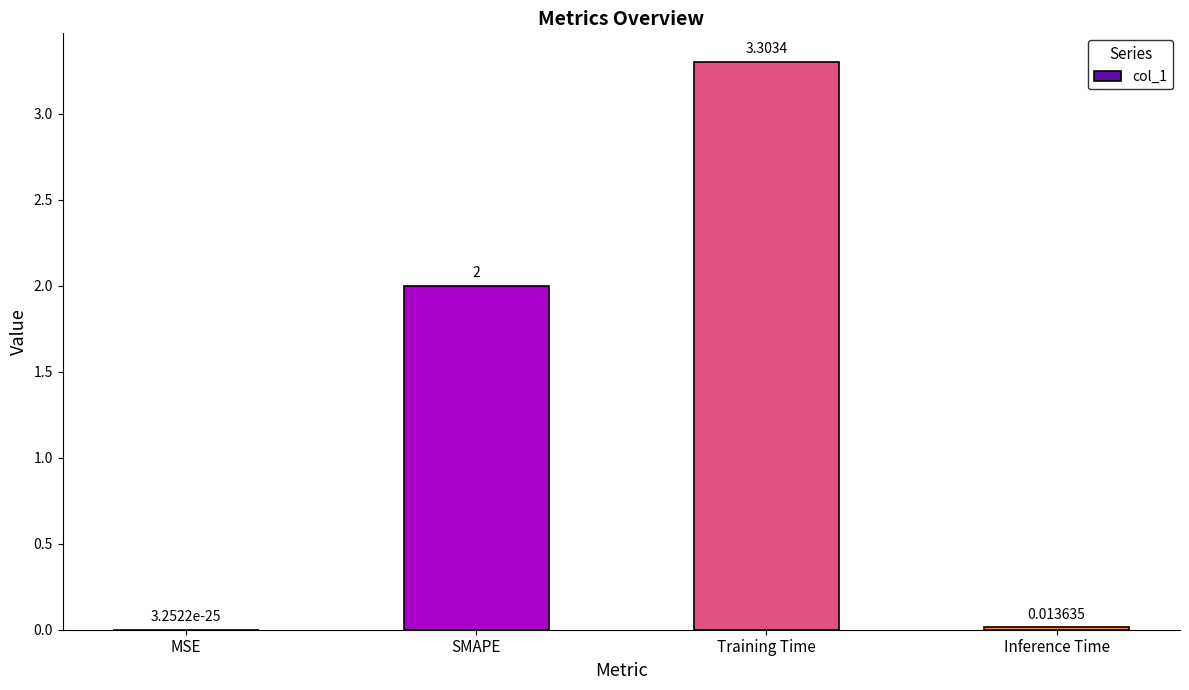

Which category has the highest value across all series?

Training Time